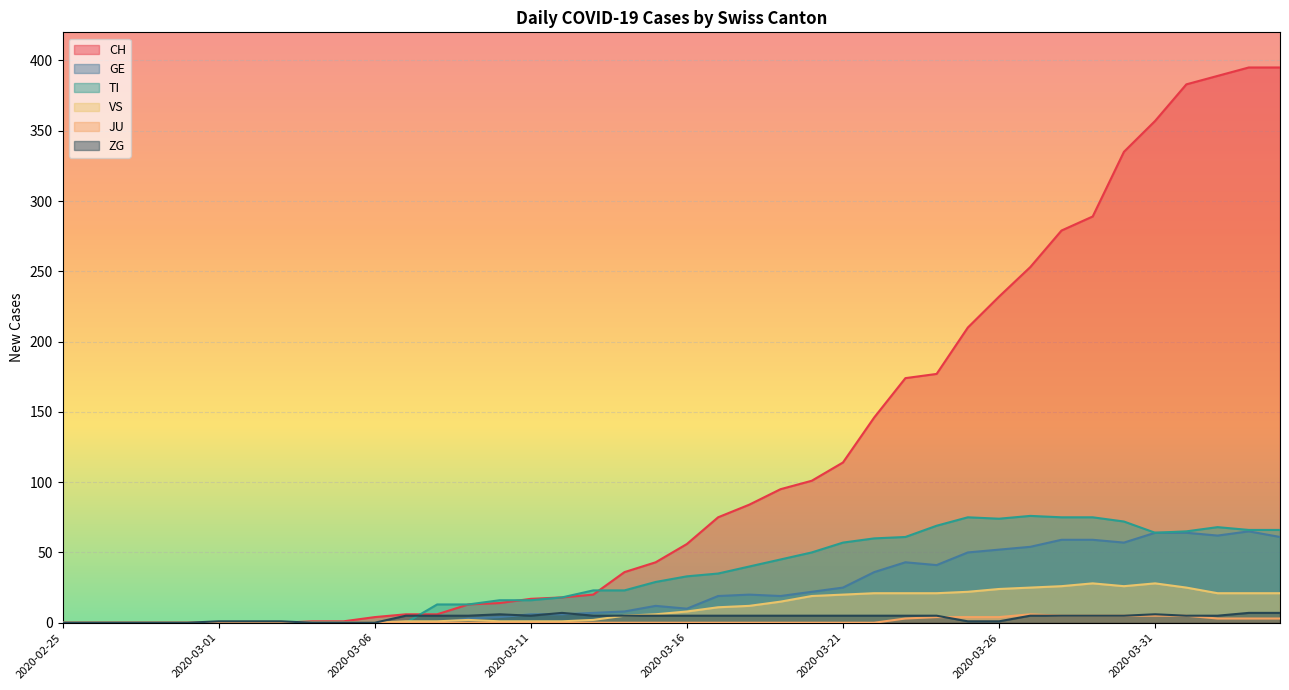

Count the number of categories in the chart.

40